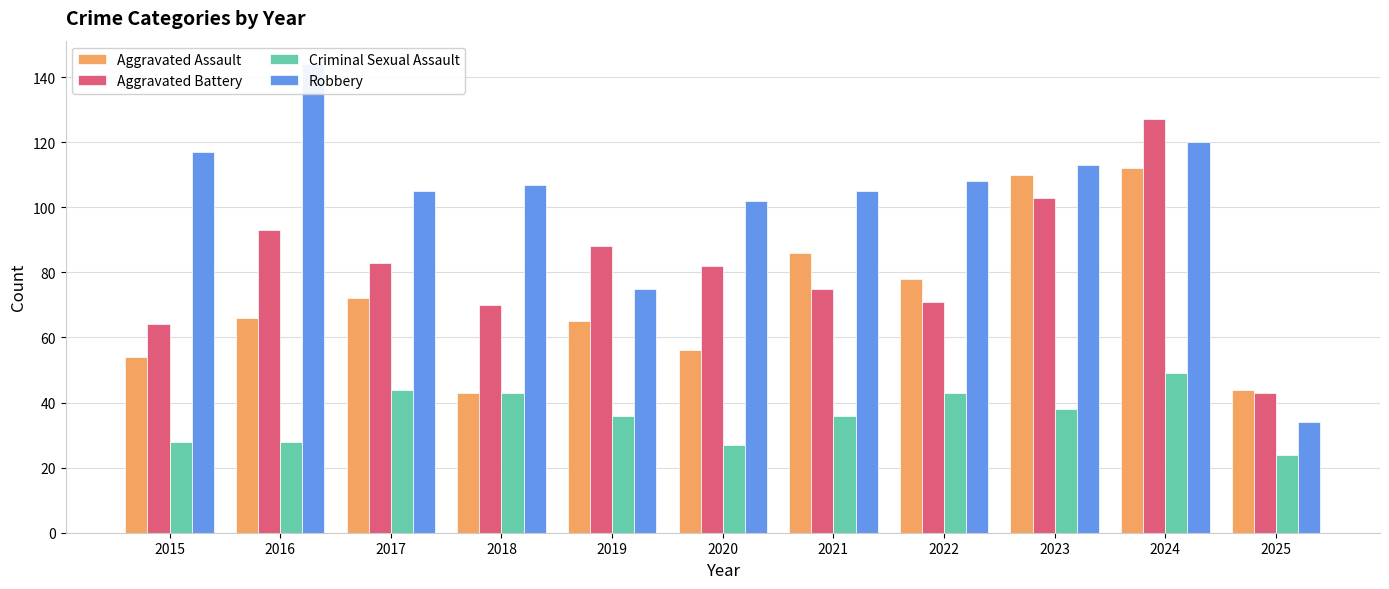

Does the chart contain any negative values?

No